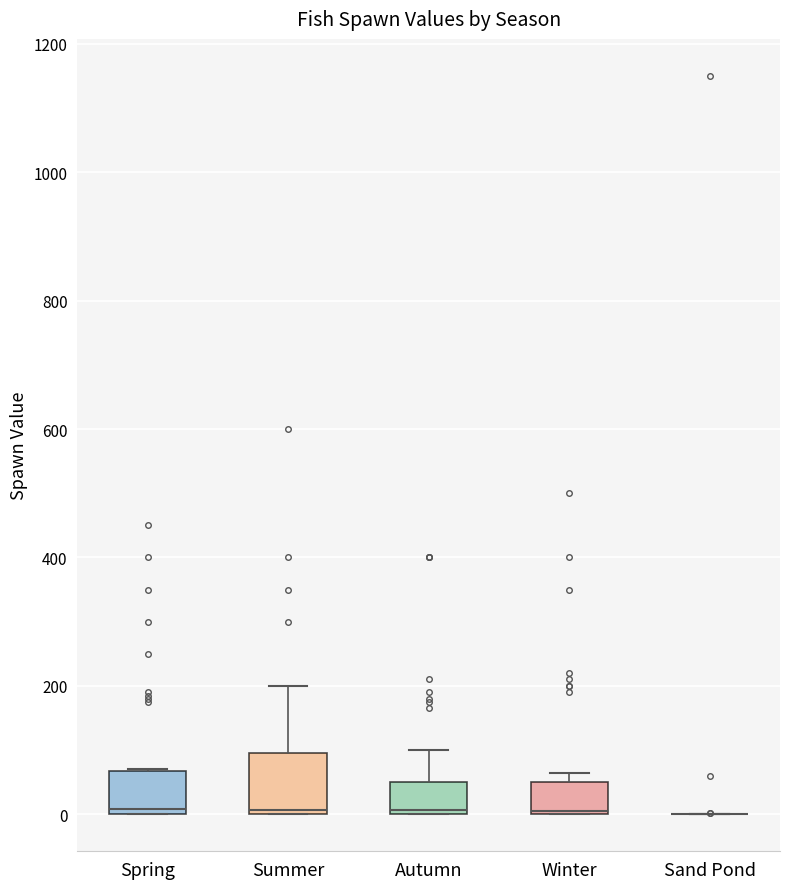

Reading left to right, transcribe this box plot: for each box, give where its median line is, the range the box spans, and where its two whiskers end, as read against the y-axis. The values are not printed on the chart, so give them approximately, as read against the axis.

Spring: median 0 (just above the box's lower edge), box 0 to 60, whiskers 0 to 80
Summer: median 0, box 0 to 100, whiskers 0 to 200
Autumn: median 0 (just above the box's lower edge), box 0 to 60, whiskers 0 to 100
Winter: median 0 (drawn on the box's lower edge), box 0 to 60, whiskers 0 to 60 (just above the box's upper edge)
Sand Pond: box collapsed to a line at 0, whiskers 0 to 0